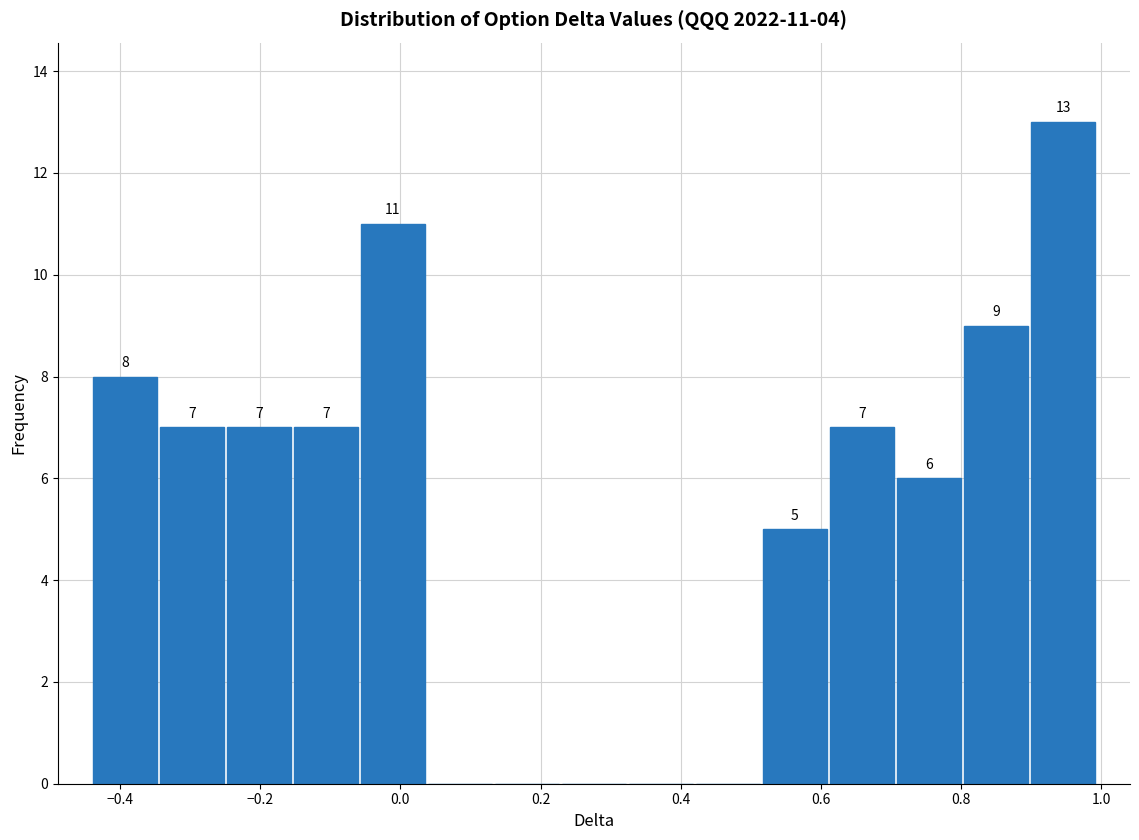

Over which range of the x-axis is the bar tallest?

0.90 to 1.00